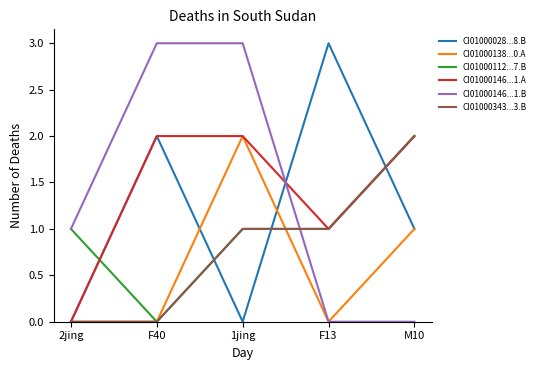

What is the sum of all CI01000028...8.B values?

6